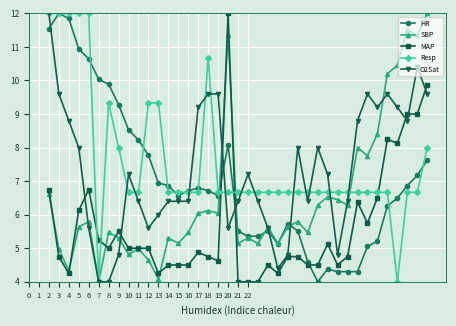

What is the minimum value shown in the chart?

4.0